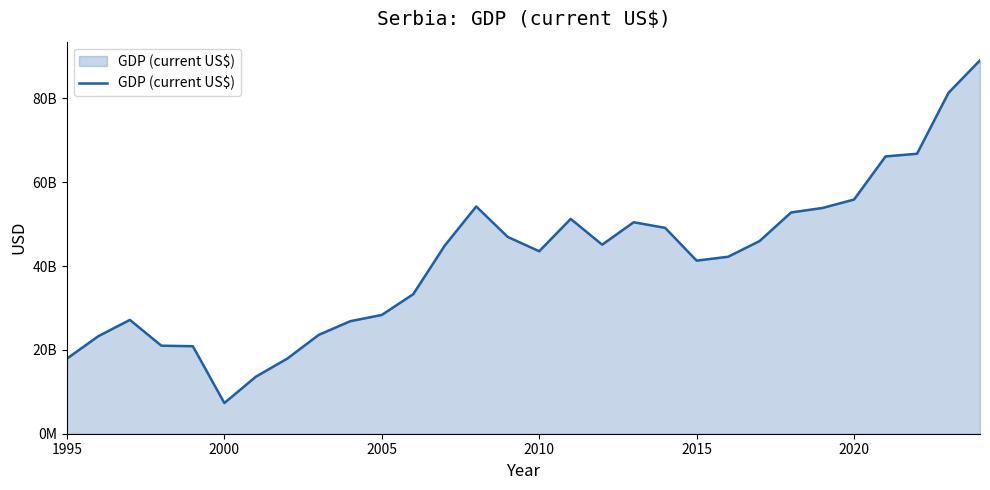

What is the difference between the maximum and minimum values?

81757132395.1